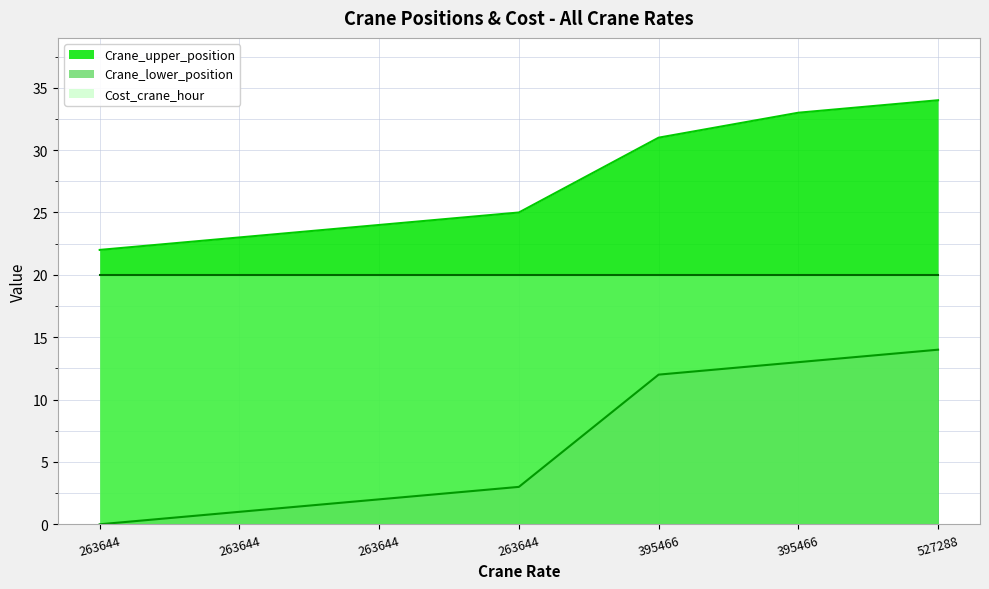

Reading right to left, what are all the values shown in this chart?

Crane_lower_position: 14	13	12	3	2	1	0
Crane_upper_position: 34	33	31	25	24	23	22